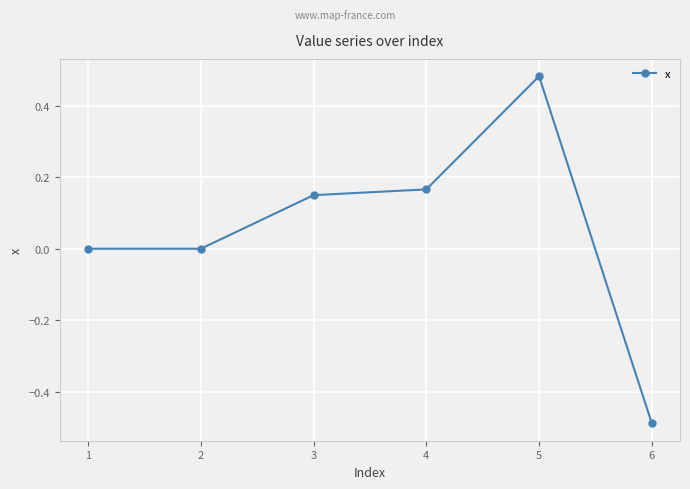

Does the chart display data point markers on the line(s)?

Yes